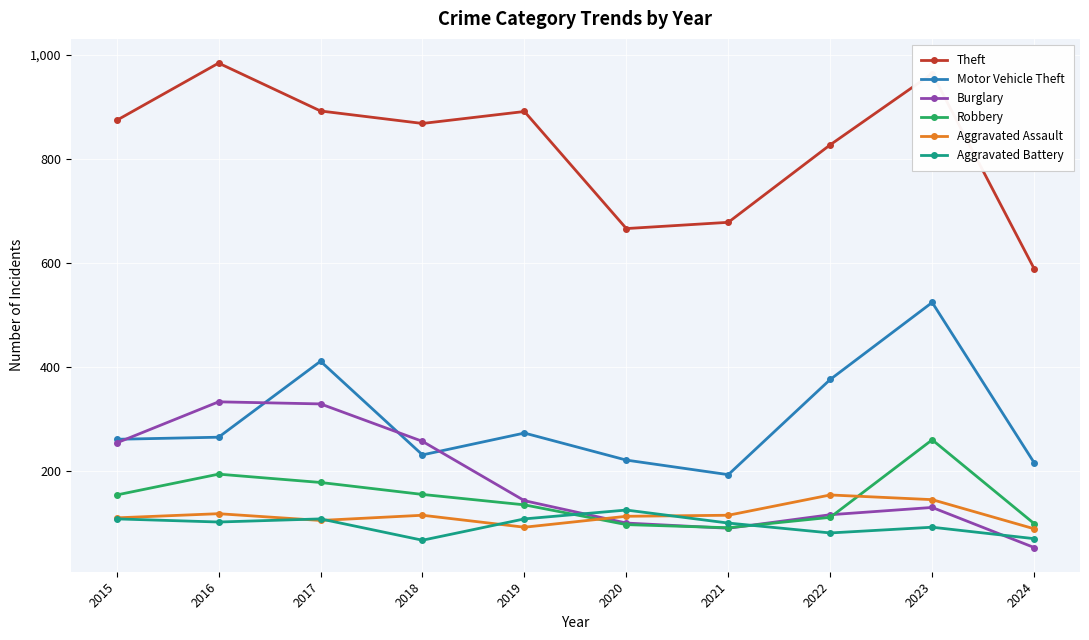

What is the value of the Burglary point at the 1st from the left?

254